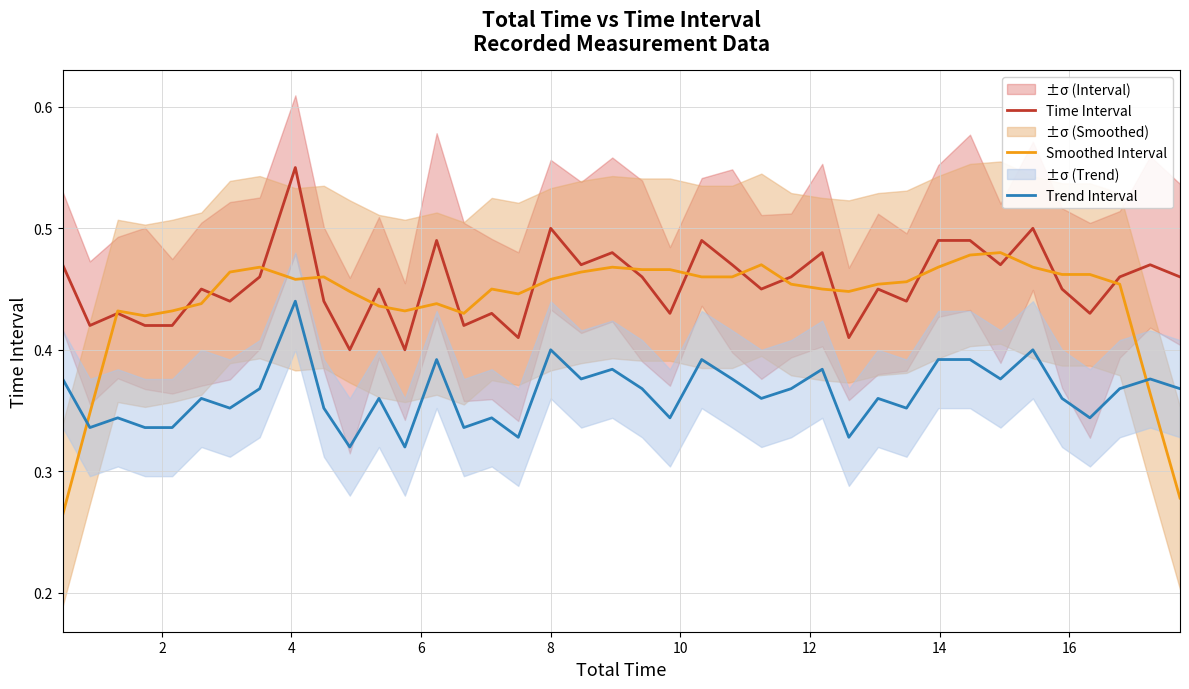

Does the chart have visible grid lines?

Yes